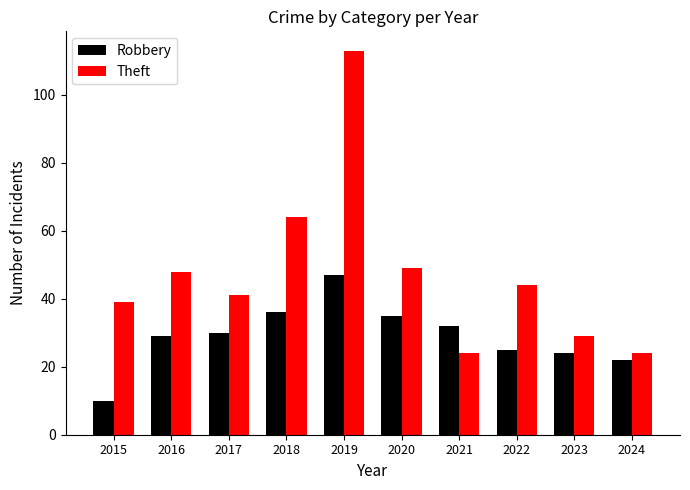

What are all the series names shown in the legend?

Robbery, Theft